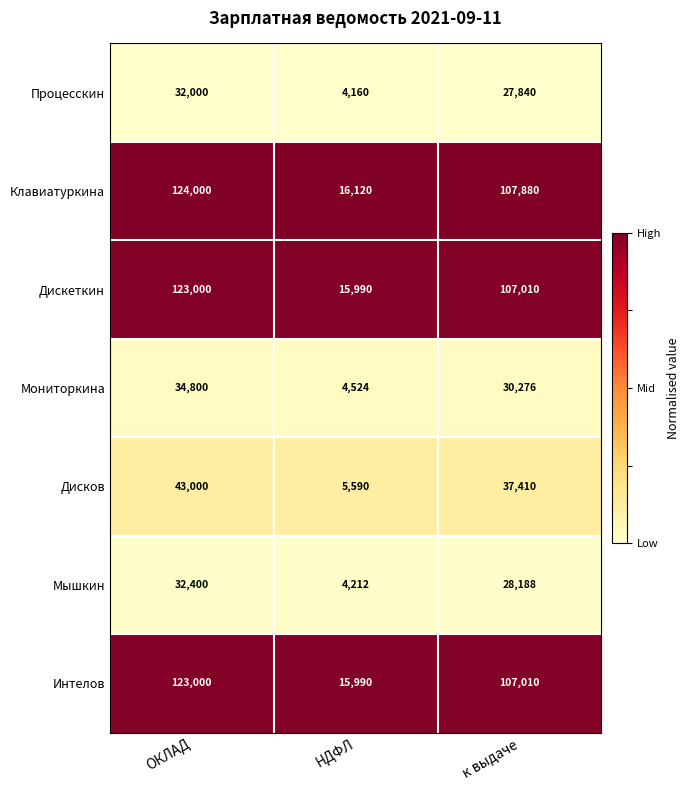

What is the difference between the Интелов values at к выдаче and НДФЛ?

91020